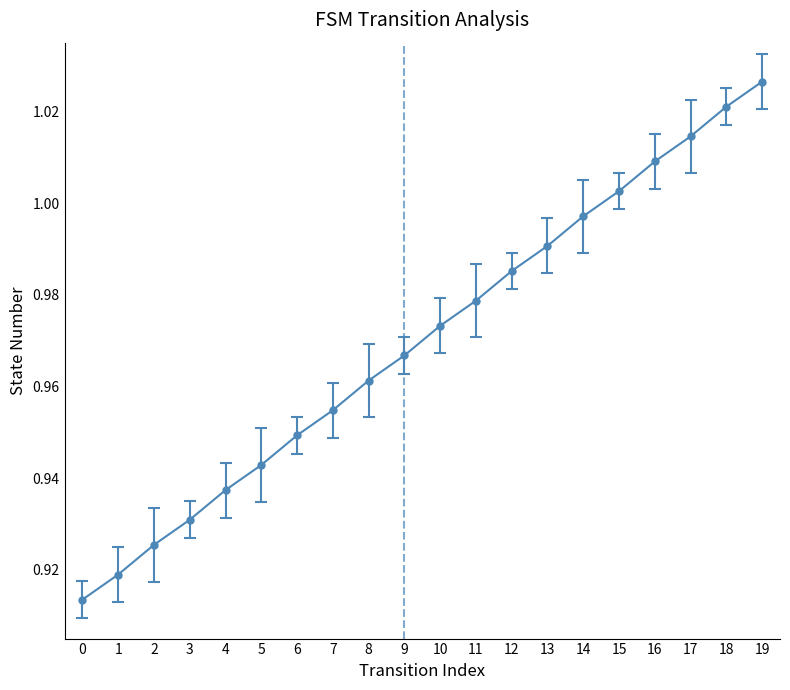

List the labels in order of value, largest first.

19, 18, 17, 16, 15, 14, 13, 12, 11, 10, 9, 8, 7, 6, 5, 4, 3, 2, 1, 0